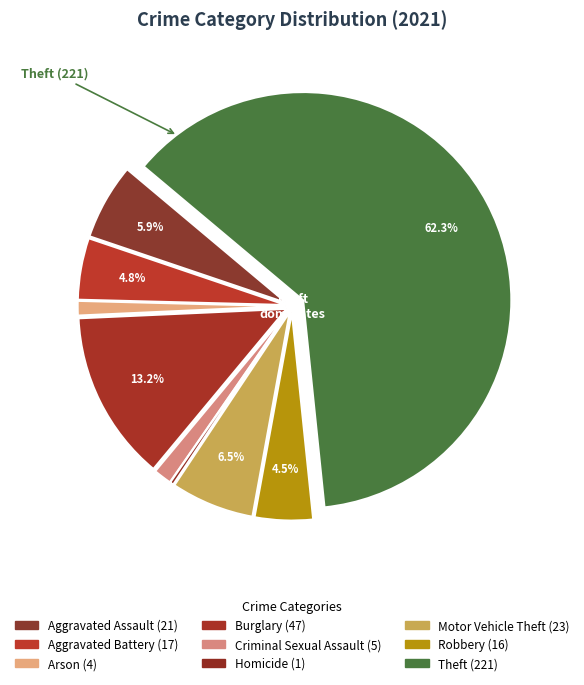

What is the total percentage of Motor Vehicle Theft and Criminal Sexual Assault?

7.9%